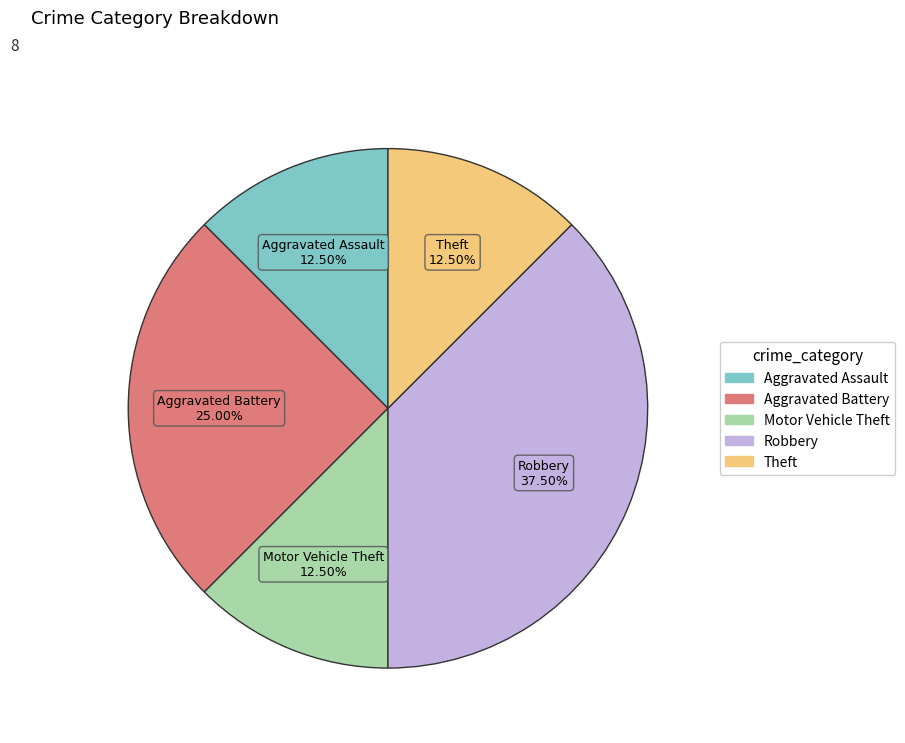

Count the number of slices in the pie.

5